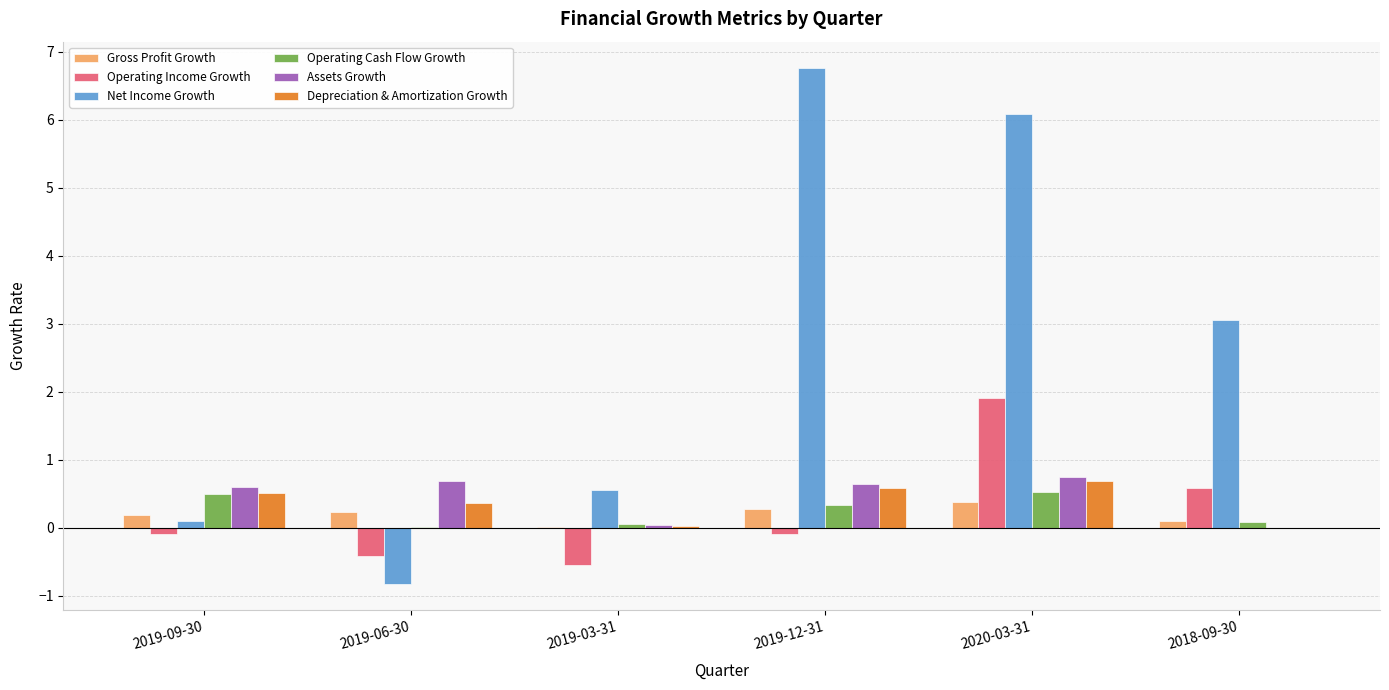

What is the maximum value shown in the chart?

6.8